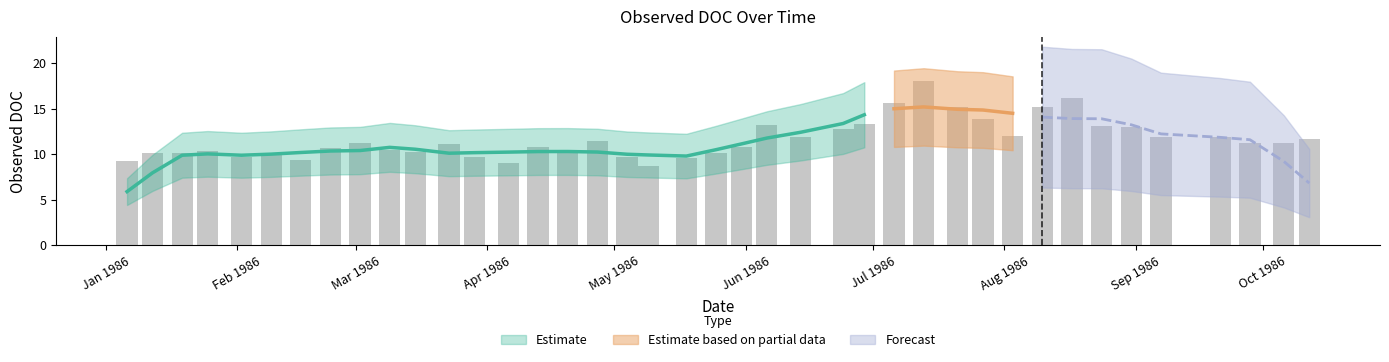

Rank the categories by value from highest to lowest.

1986-07-13, 1986-08-17, 1986-07-06, 1986-07-21, 1986-08-10, 1986-07-27, 1986-06-29, 1986-06-06, 1986-08-24, 1986-08-31, 1986-06-24, 1986-08-03, 1986-06-14, 1986-09-07, 1986-09-21, 1986-10-12, 1986-04-27, 1986-03-02, 1986-09-28, 1986-10-06, 1986-03-23, 1986-04-13, 1986-05-31, 1986-02-23, 1986-03-09, 1986-04-20, 1986-01-25, 1986-03-15, 1986-01-12, 1986-01-19, 1986-05-25, 1986-02-09, 1986-05-04, 1986-02-02, 1986-03-29, 1986-05-18, 1986-02-16, 1986-01-06, 1986-04-06, 1986-05-09